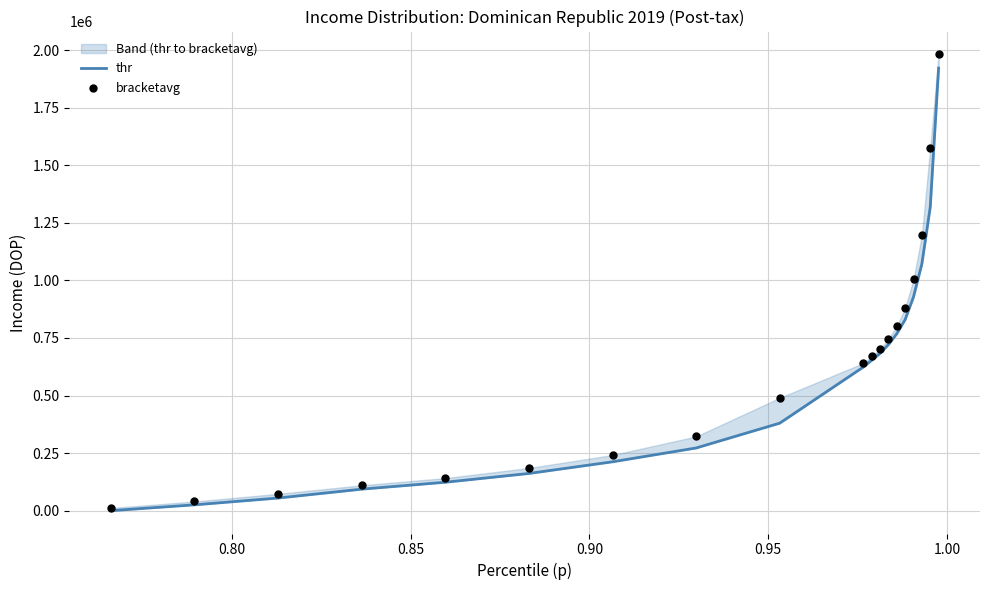

At how many categories does at least one series exceed 685944?

8